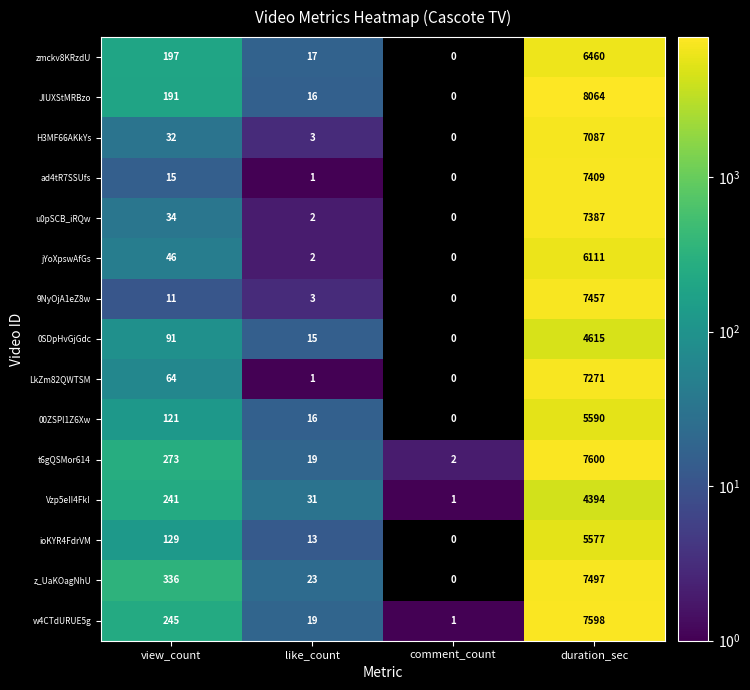

Is it true that z_UaKOagNhU equals 7497 at duration_sec?

True